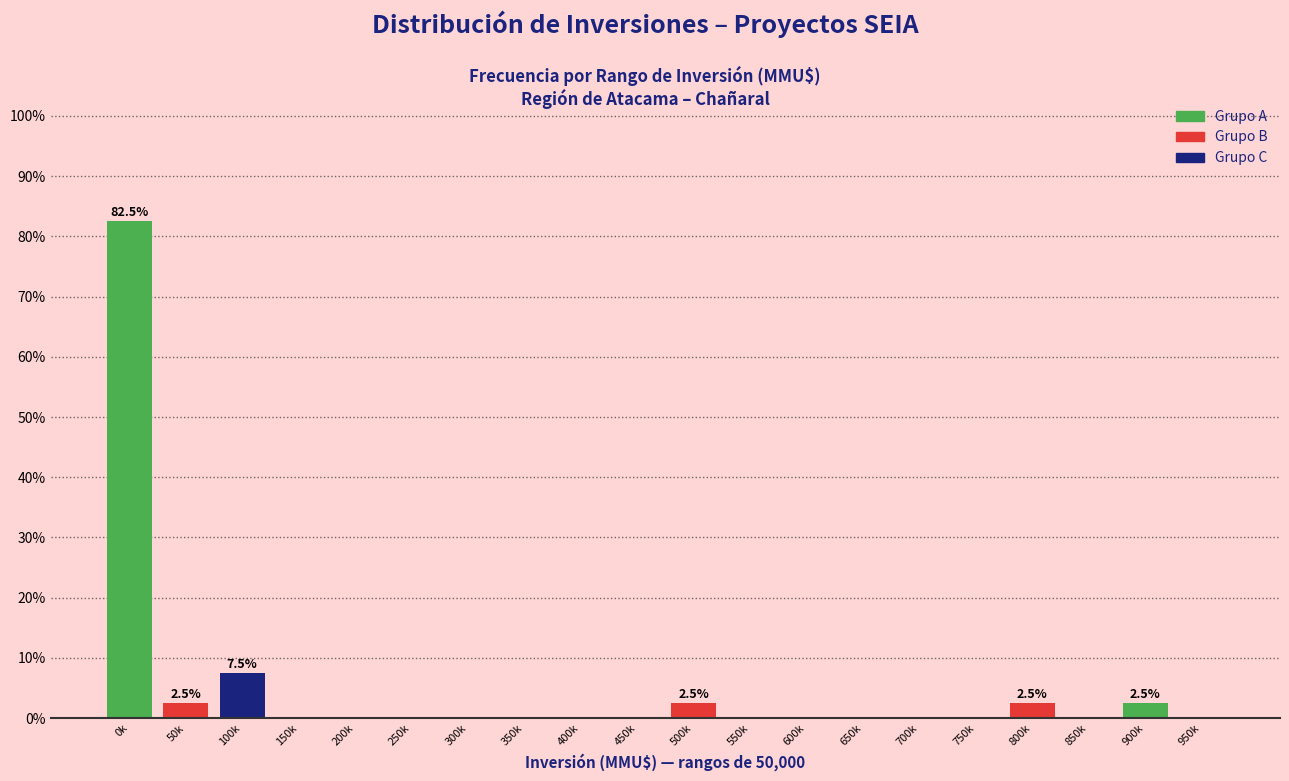

Reading left to right, what are all the values shown in this chart?

0k=82.5	50k=2.5	100k=7.5	150k=0.0	200k=0.0	250k=0.0	300k=0.0	350k=0.0	400k=0.0	450k=0.0	500k=2.5	550k=0.0	600k=0.0	650k=0.0	700k=0.0	750k=0.0	800k=2.5	850k=0.0	900k=2.5	950k=0.0